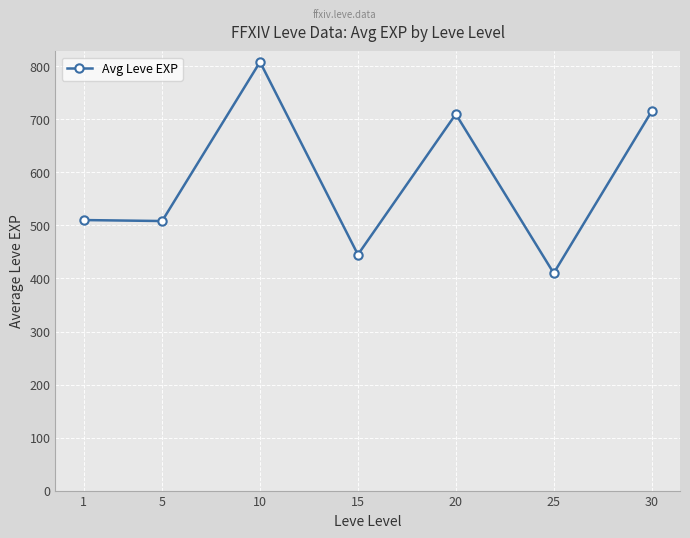

What value does the data have at 5?

508.3